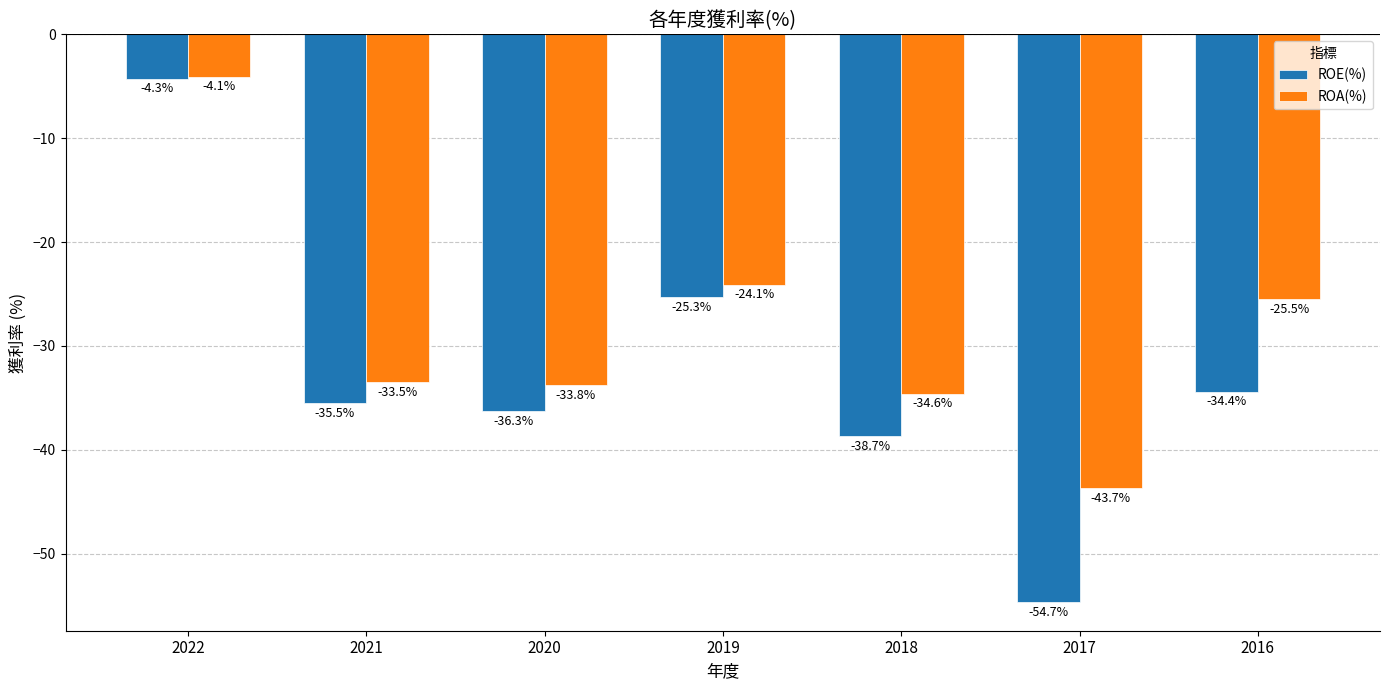

What is the maximum value shown in the chart?

-4.1